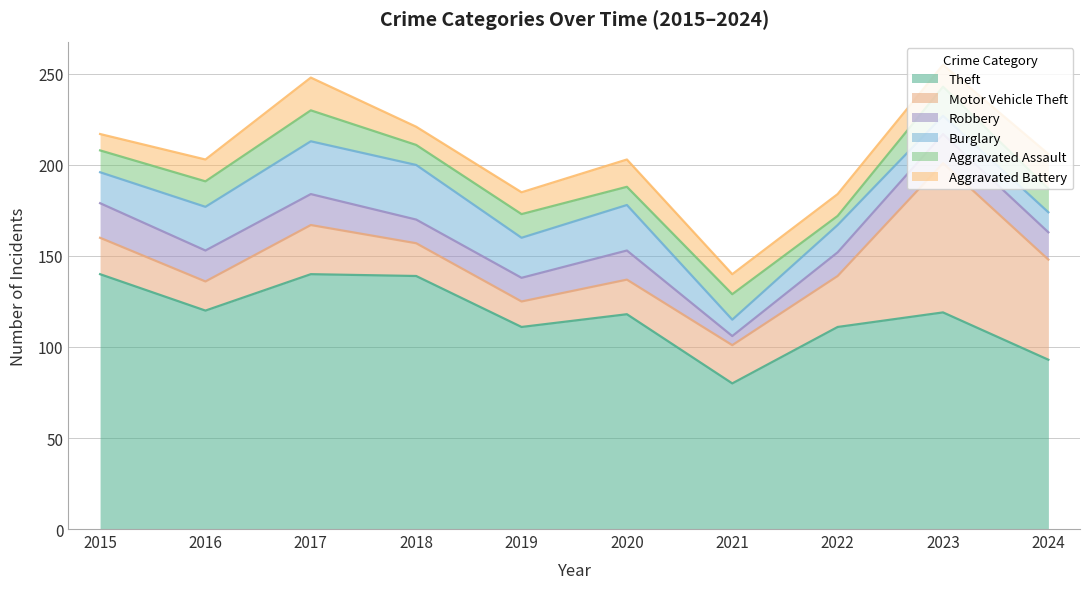

What is the difference between the highest and lowest values at 2024?

82